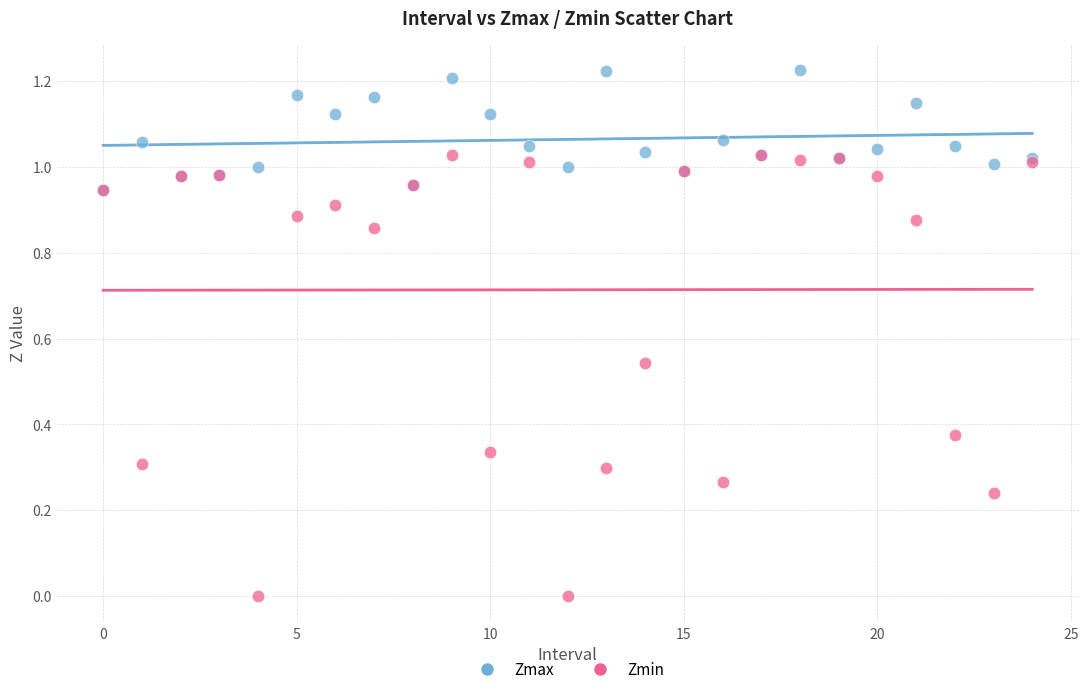

What are all the series names shown in the legend?

Zmax, Zmin